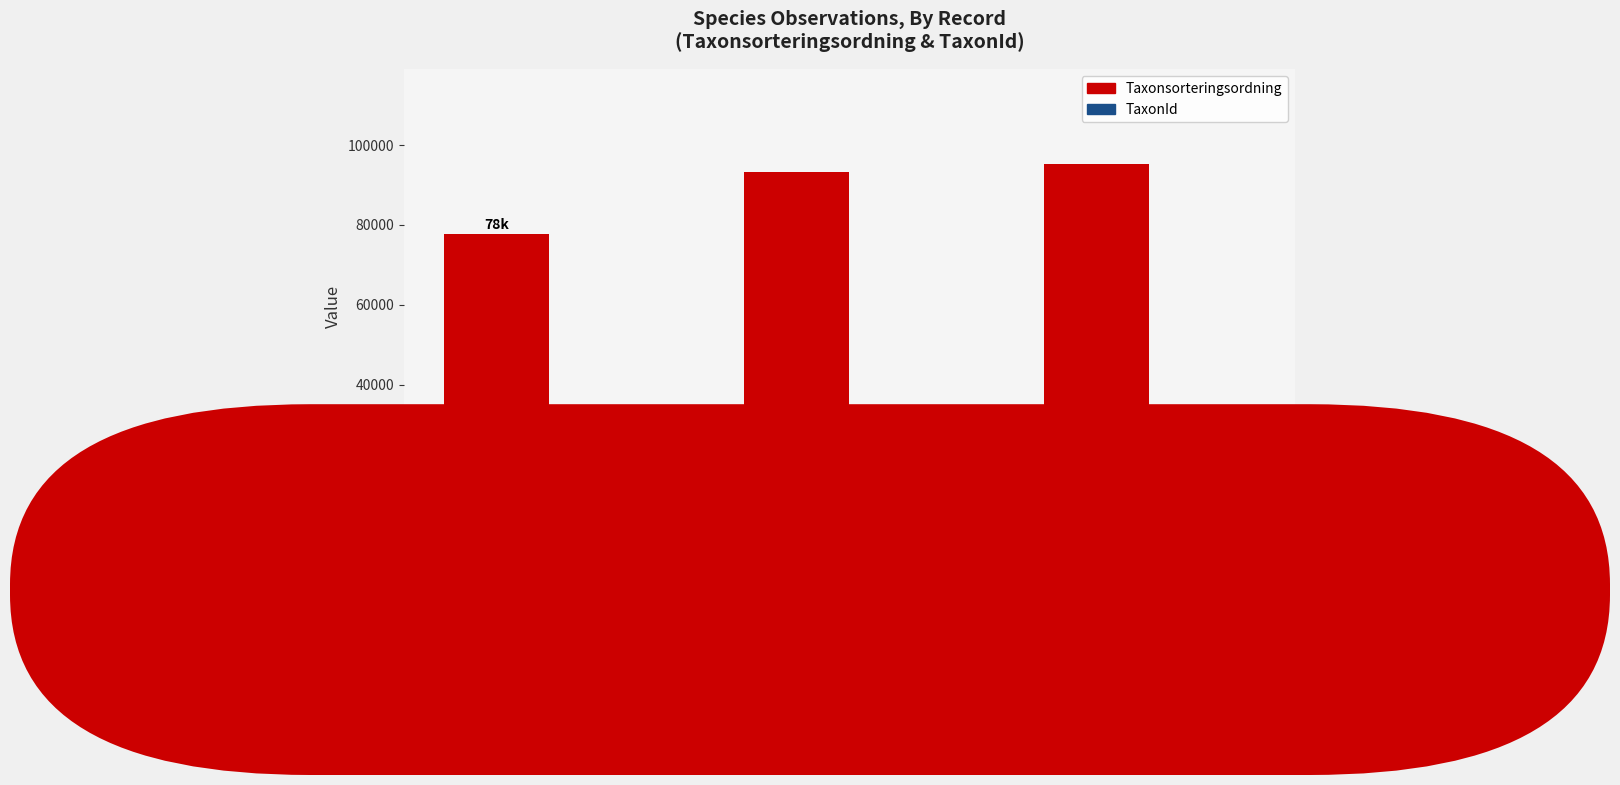

What is the average value of the Taxonsorteringsordning series?

88695